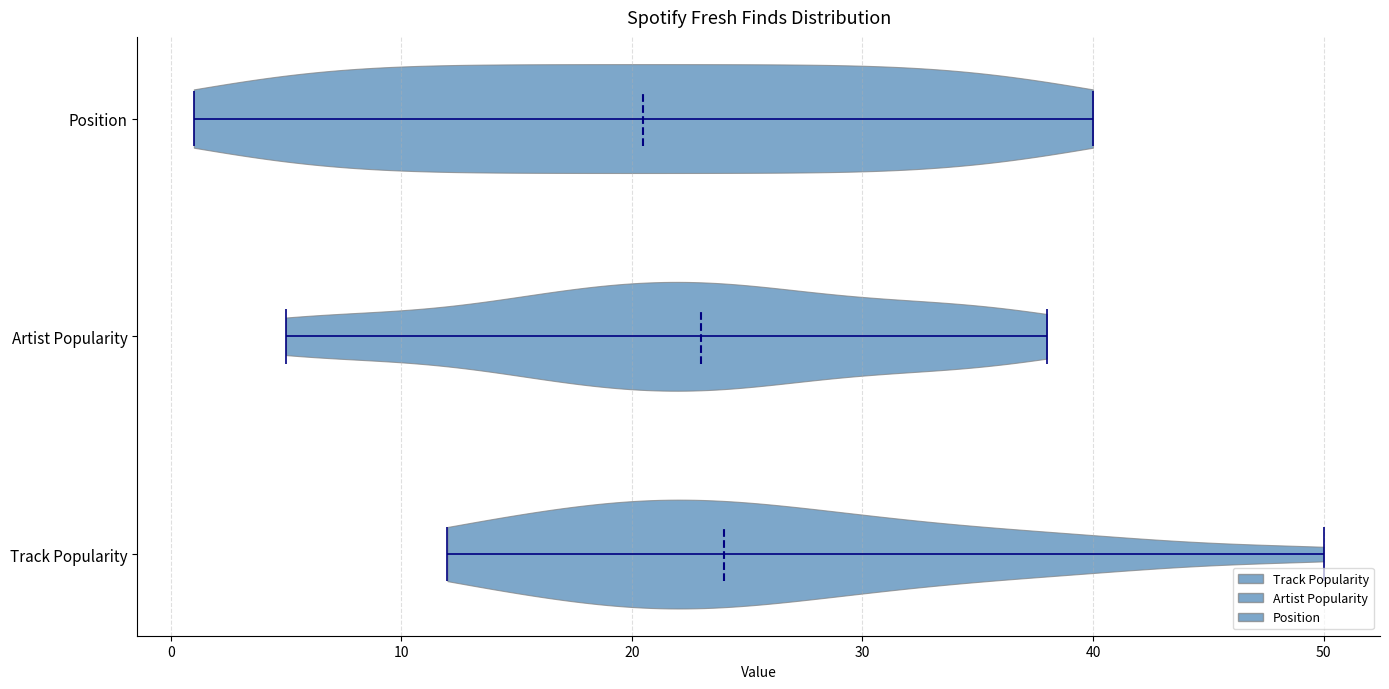

Reading bottom to top, read every violin against the x-axis: where its median line is, and the lowest and highest points it reaches. The values are not printed on the chart, so give them approximately, as read against the axis.

Track Popularity: median line 24, lowest point 12, highest point 50
Artist Popularity: median line 23, lowest point 5, highest point 38
Position: median line 21, lowest point 1, highest point 40